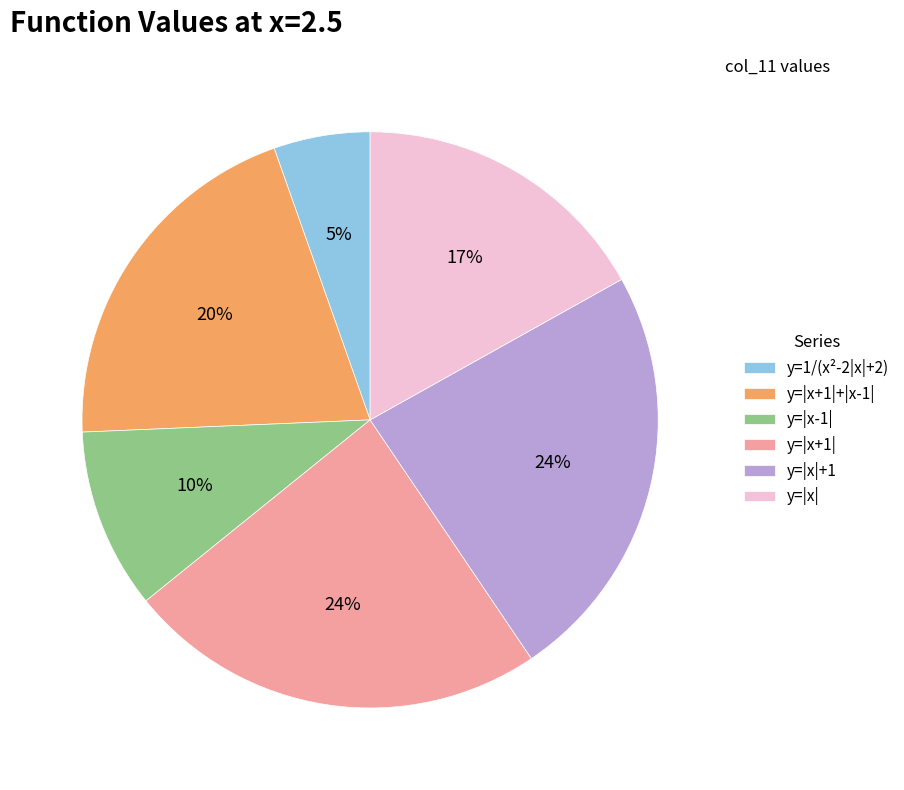

True or false: y=|x| accounts for 7% of the total.

False